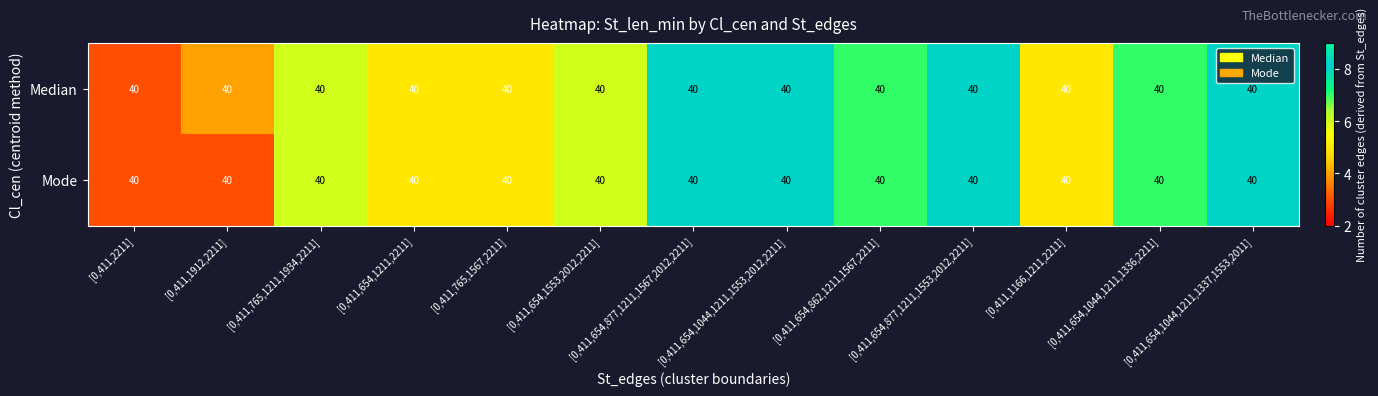

The Median series shows 3 at [0,411,654,1044,1211,1336,2211]. True or false?

False